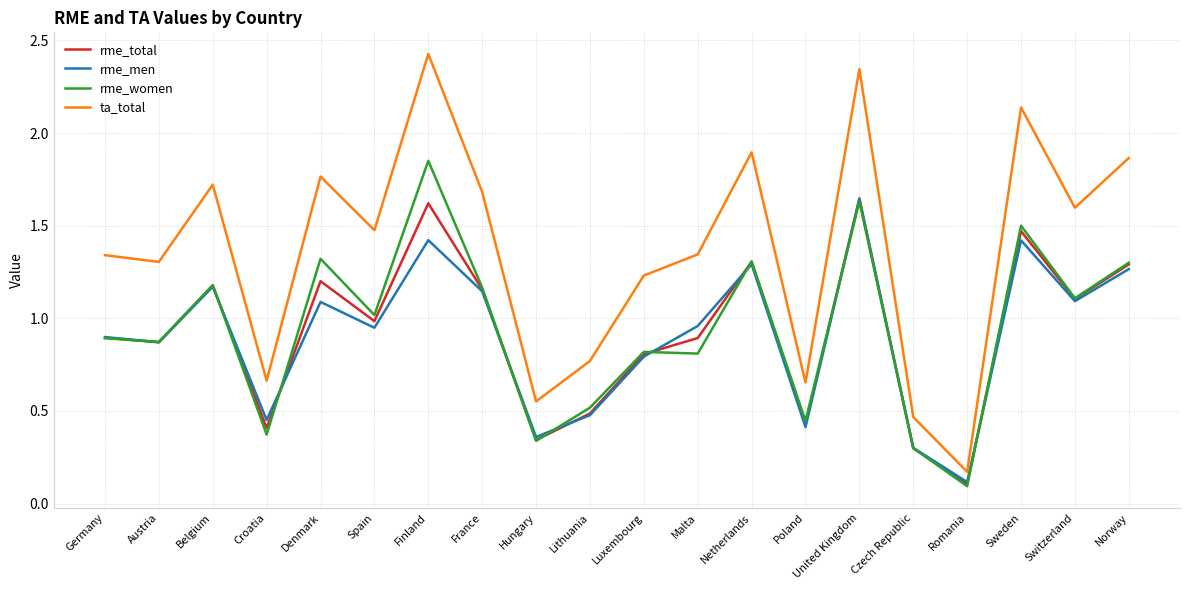

At how many categories does at least one series exceed 2?

3